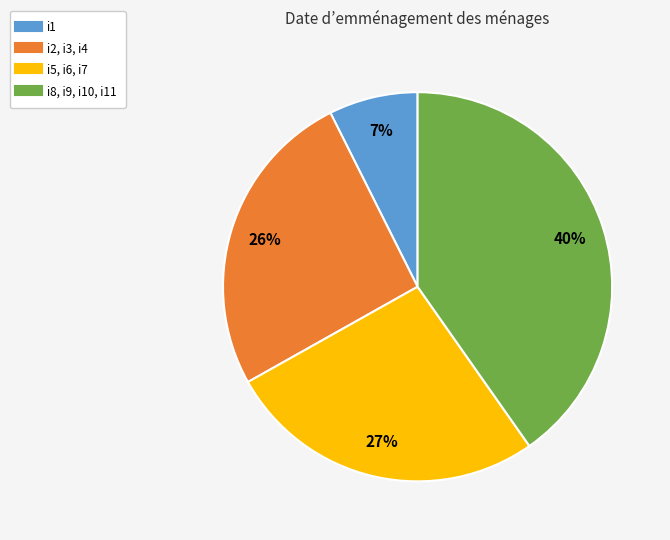

Is there any slice that represents more than half of the pie?

No